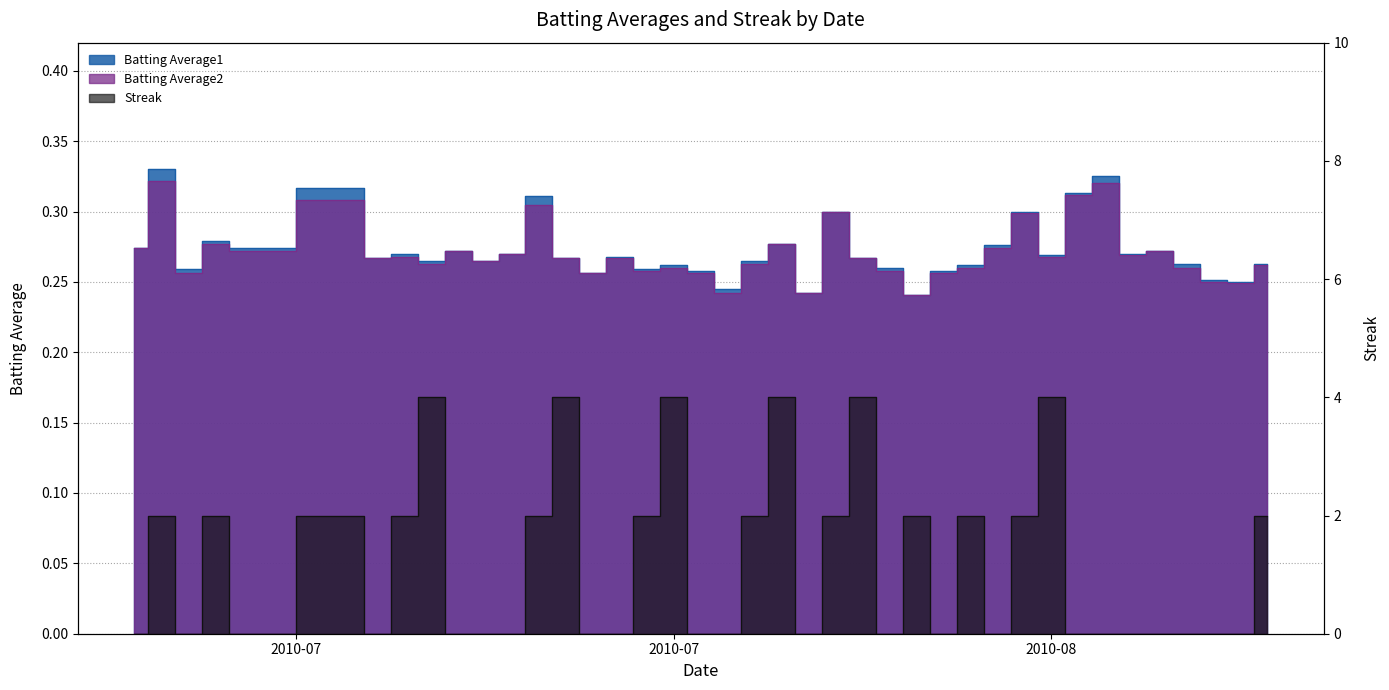

At which category does the chart reach its peak across all series?

2010-07-18